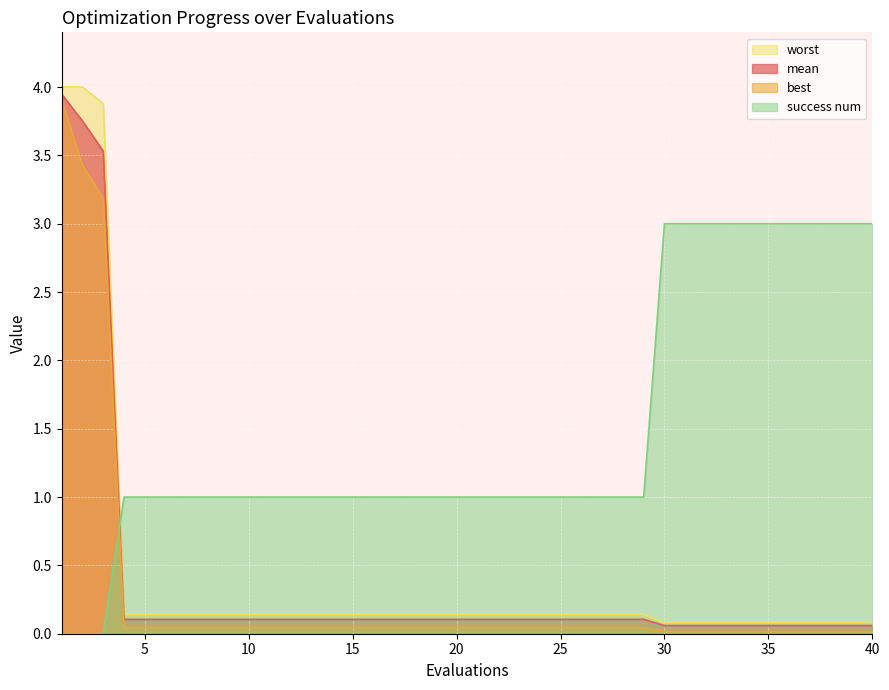

Rank the series by their maximum value, from highest to lowest.

worst, mean, best, success num